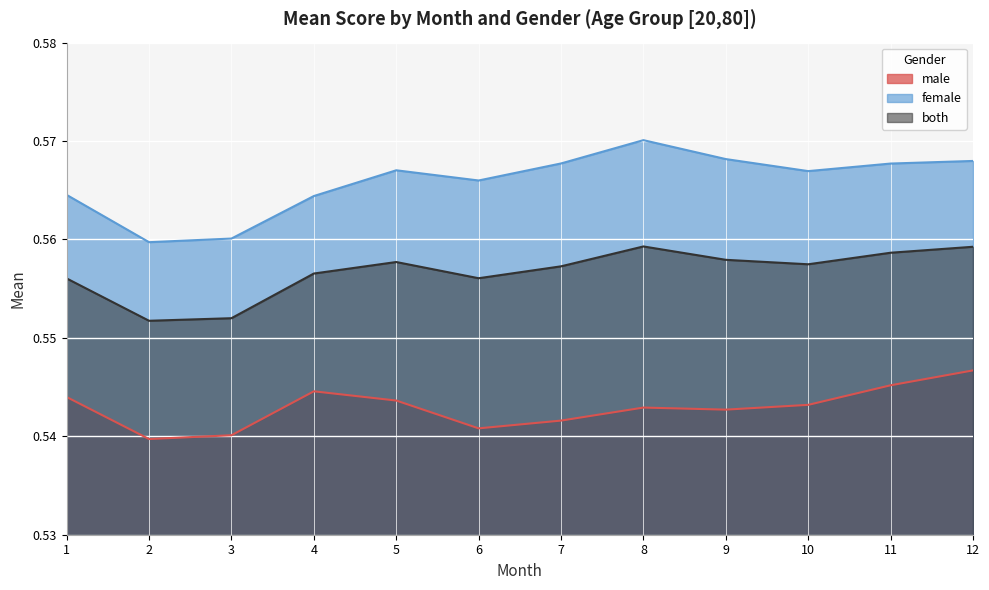

At 9, list the series in order from smallest to largest.

male, both, female